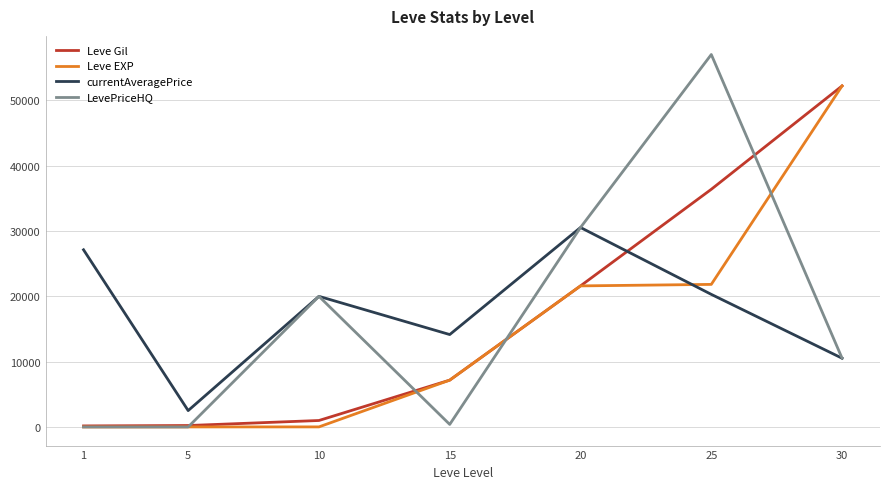

Which series ends up on top after the final intersection of currentAveragePrice and Leve Gil?

Leve Gil